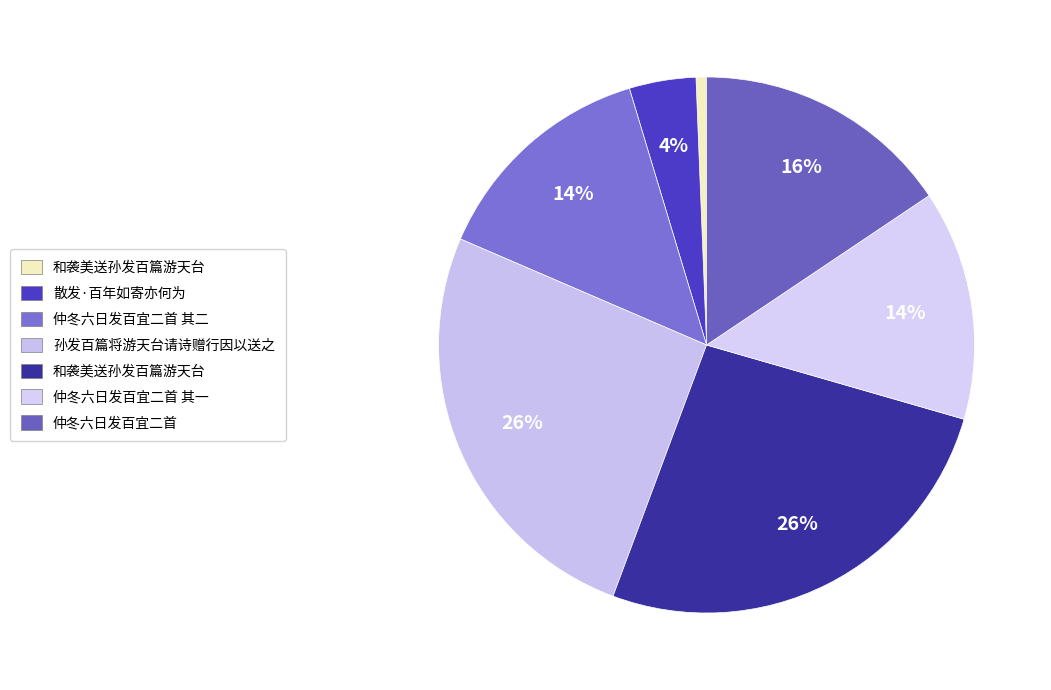

How many slices are in this pie chart?

7